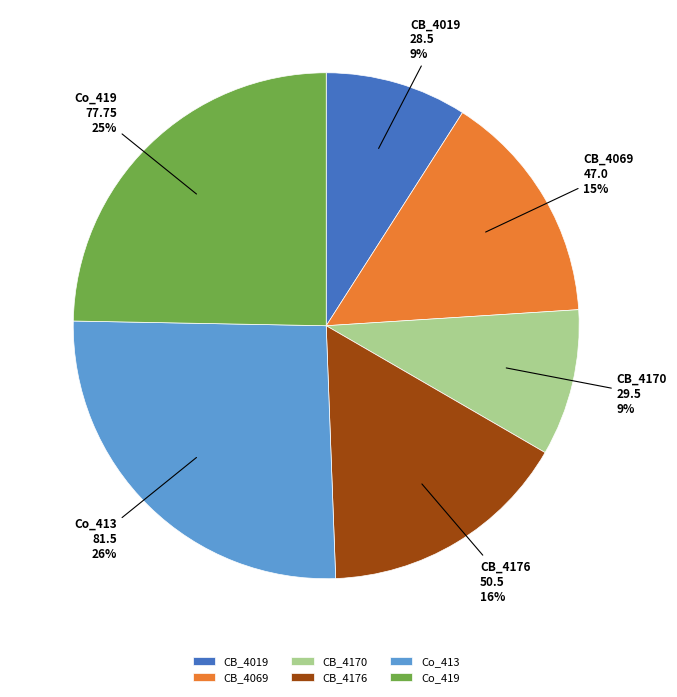

Between CB_4069 and CB_4176, which is larger?

CB_4176